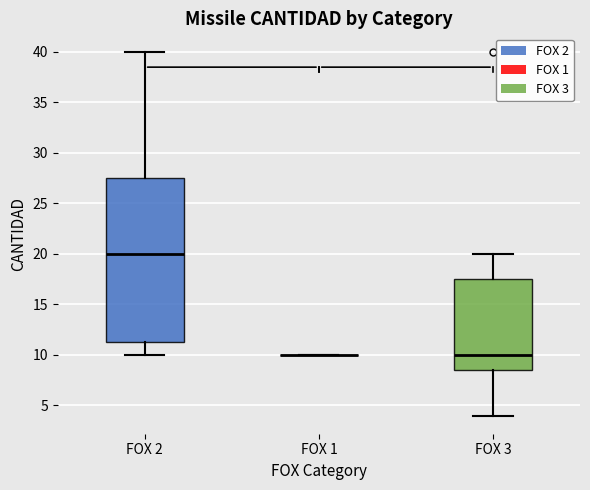

Where is the lower edge of the box for FOX 2 on the y-axis? The values are not printed on the chart, so give them approximately, as read against the axis.

11.5